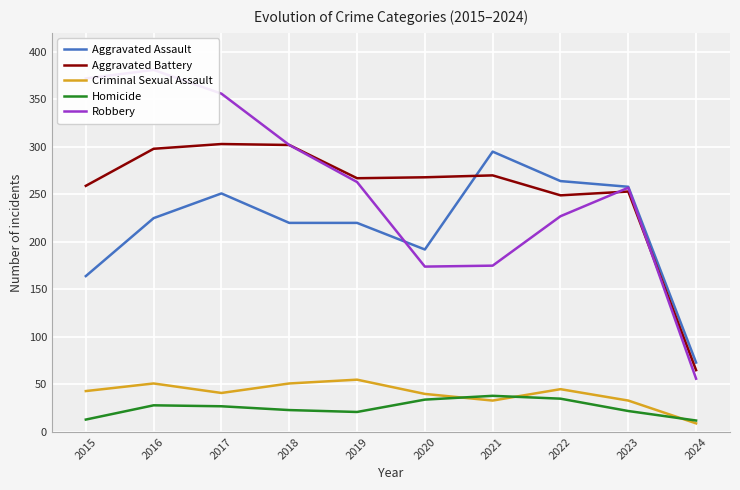

At how many categories does at least one series exceed 24?

10